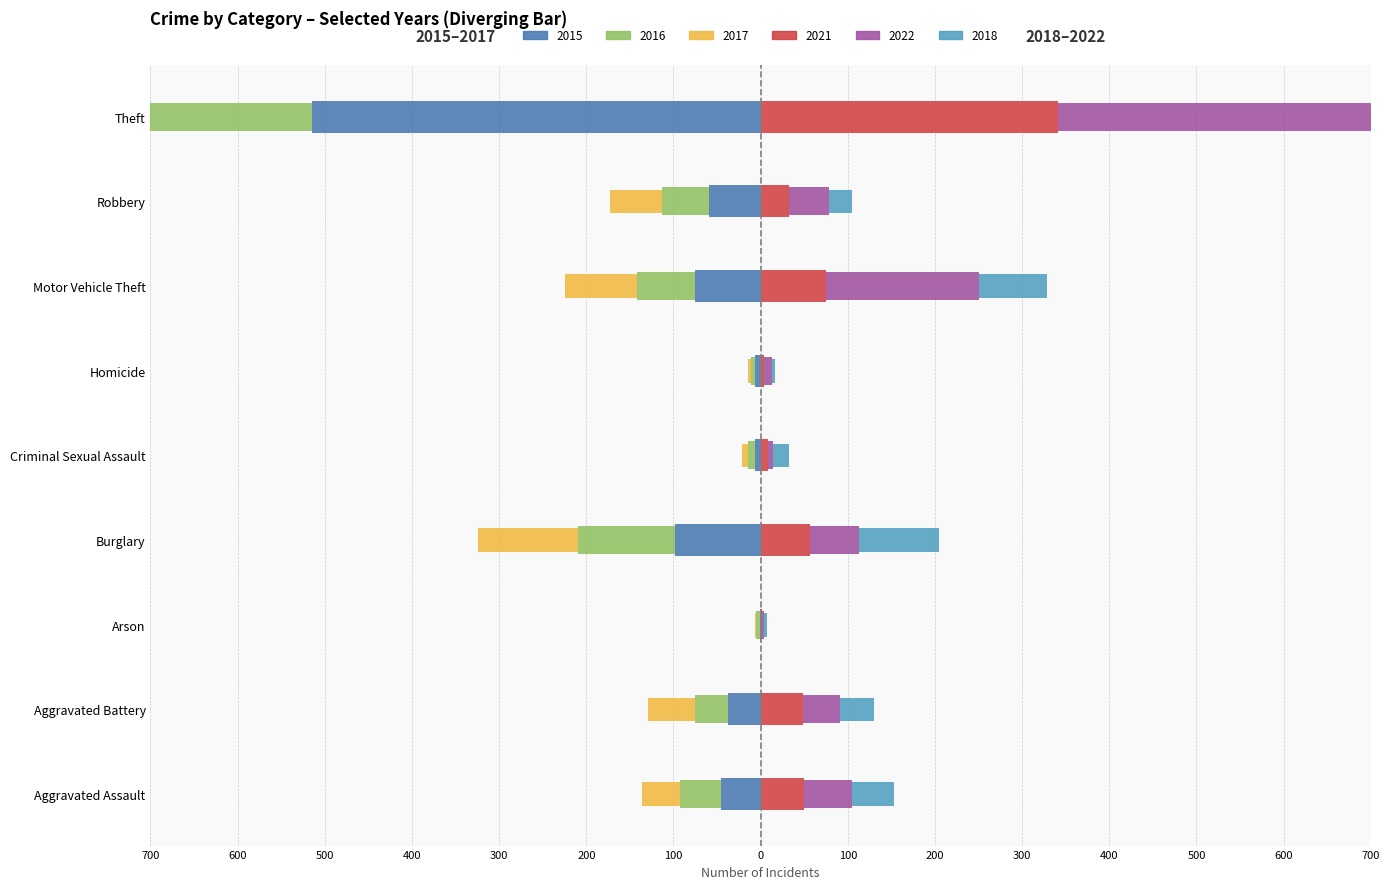

What is the difference between the highest and lowest values at Arson?

7